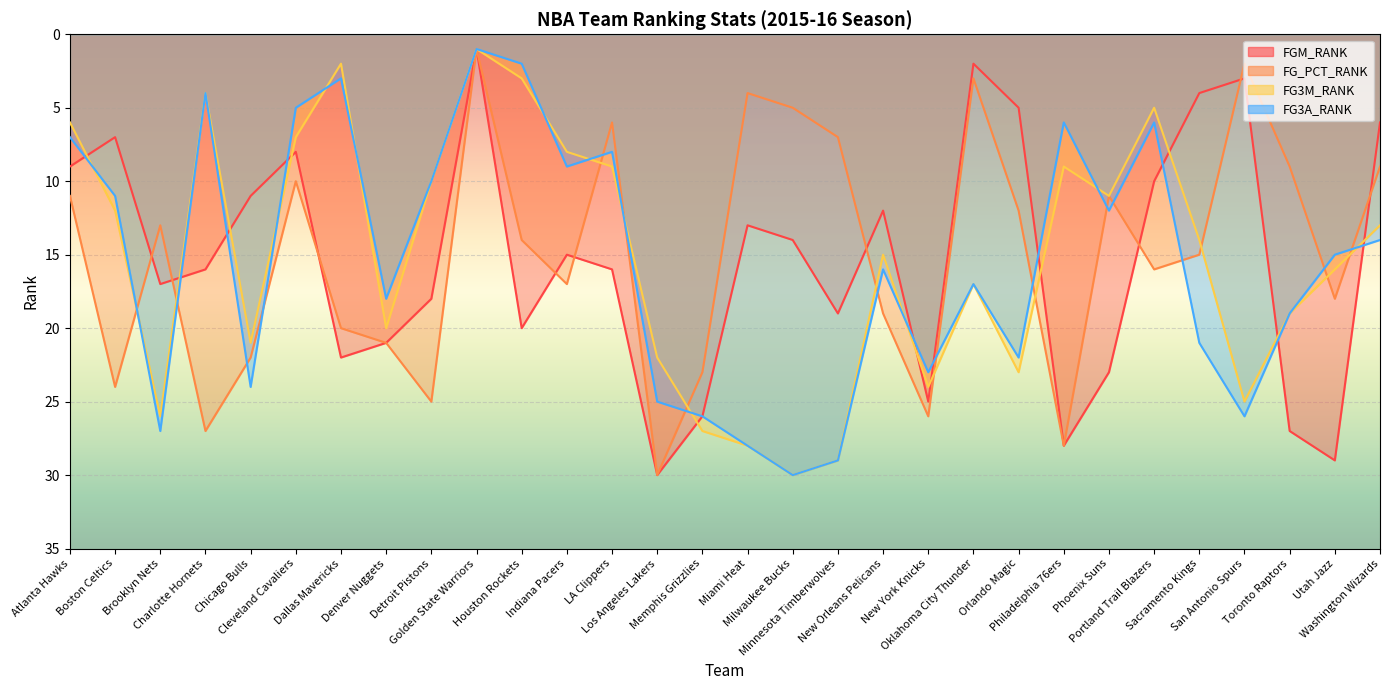

Where is the first local maximum for FG3A_RANK?

Brooklyn Nets